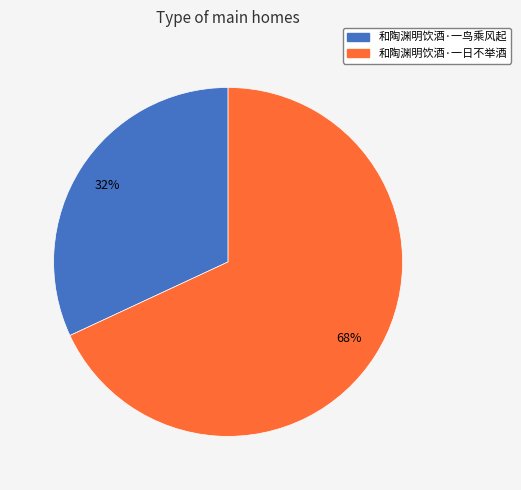

What percentage is the 和陶渊明饮酒·一鸟乘风起 slice, to the nearest percent?

32%